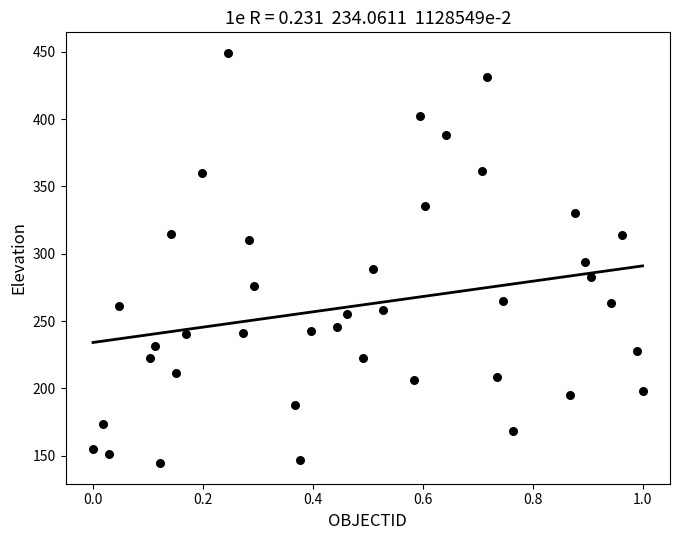

What is the range of Y values (max minus min)?

304.8